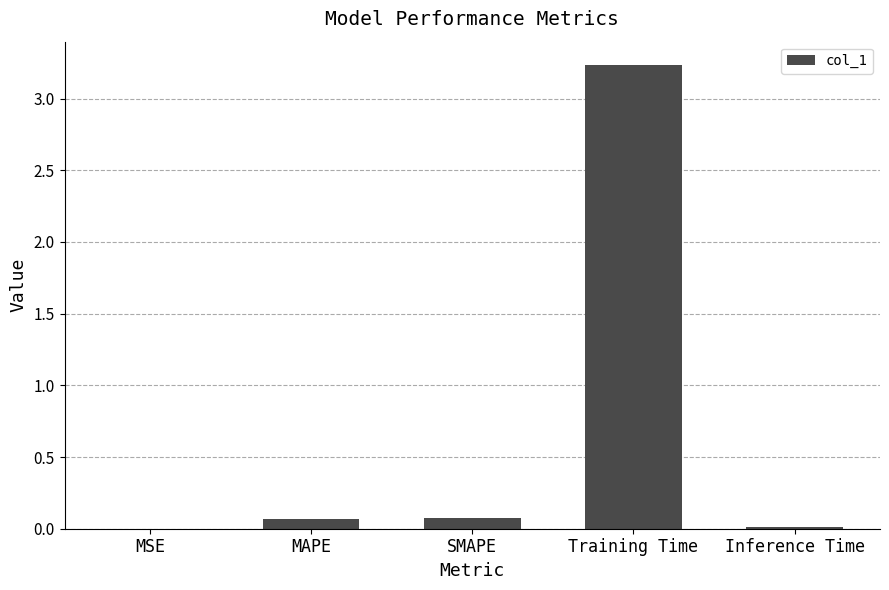

What is the sum of all values?

3.4